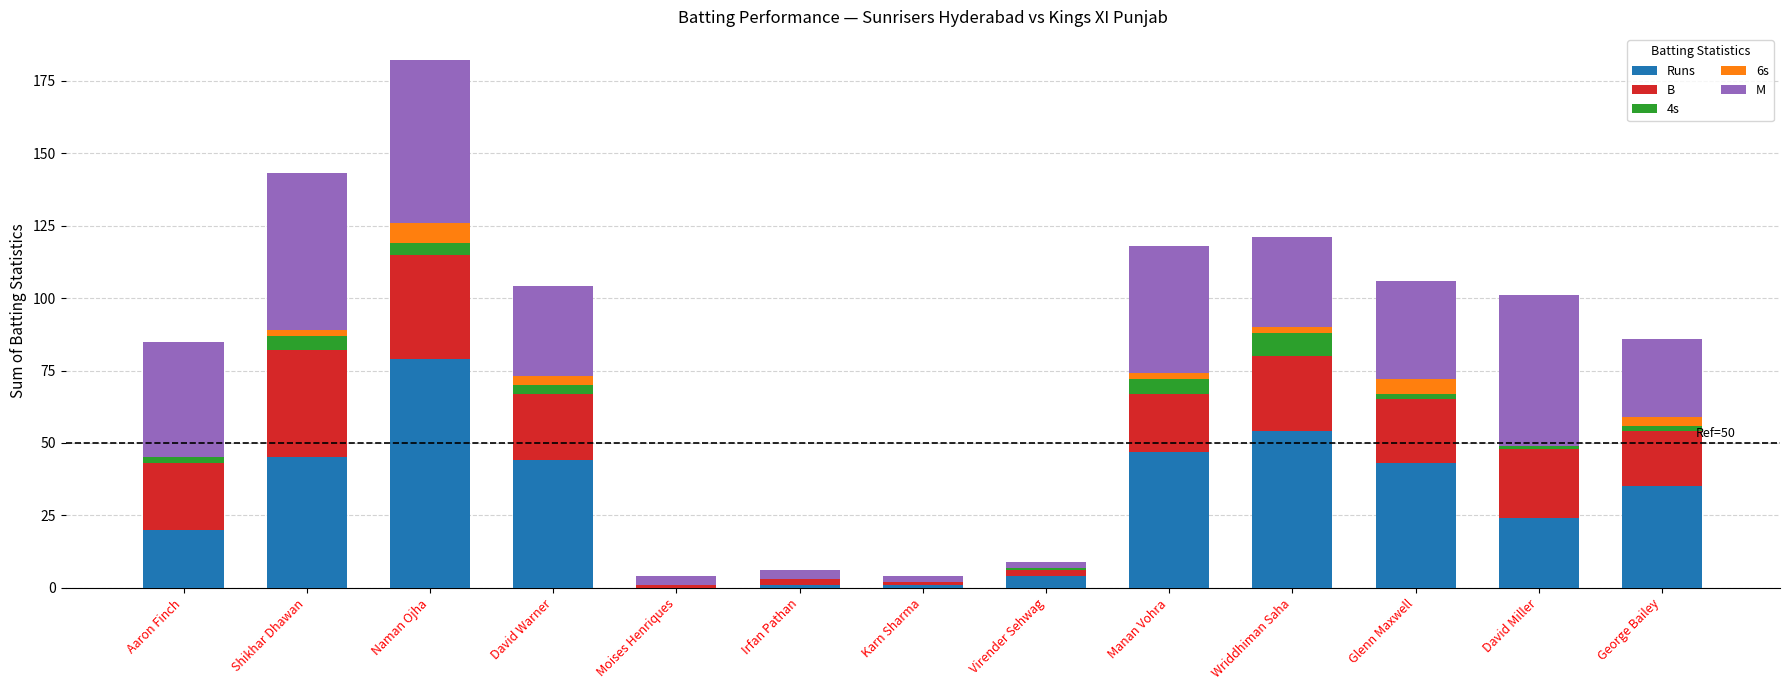

At which label does Runs reach its peak?

Naman Ojha